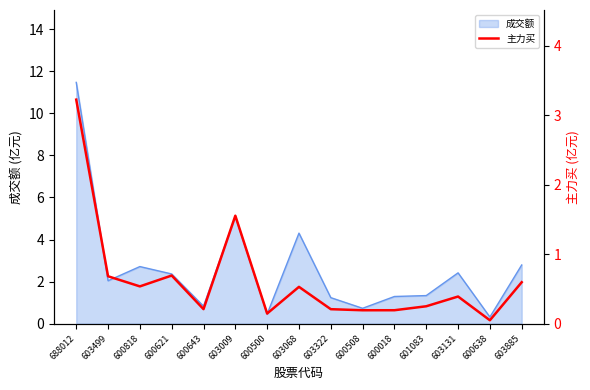

Reading left to right, list all the values displayed in this chart.

688012=3.2	603499=0.7	600818=0.5	600621=0.7	600643=0.2	603009=1.6	600500=0.1	603068=0.5	603322=0.2	600508=0.2	600018=0.2	601083=0.3	603131=0.4	600638=0.0	603885=0.6